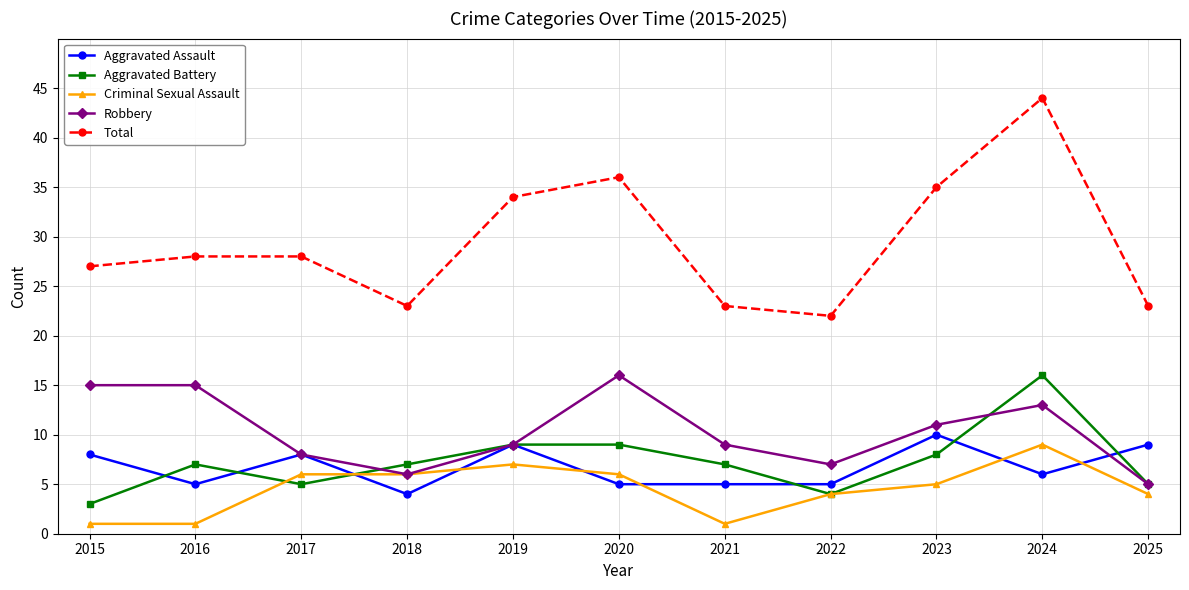

True or false: Criminal Sexual Assault has a value of 6 at 2018.

True